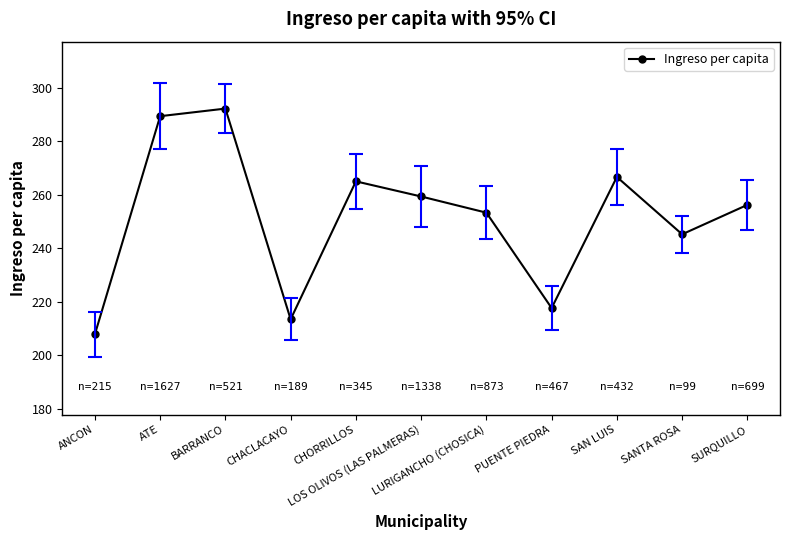

How many lines are shown in the chart?

1